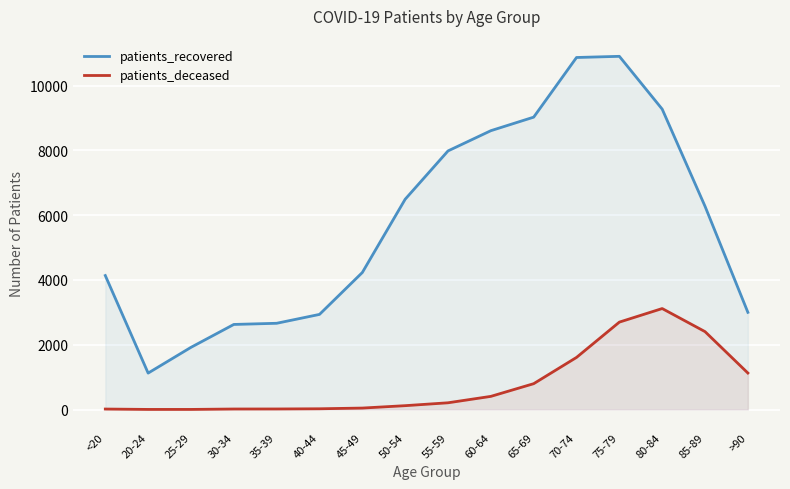

Is the value of patients_deceased at 85-89 greater than the value of patients_recovered at 65-69?

No